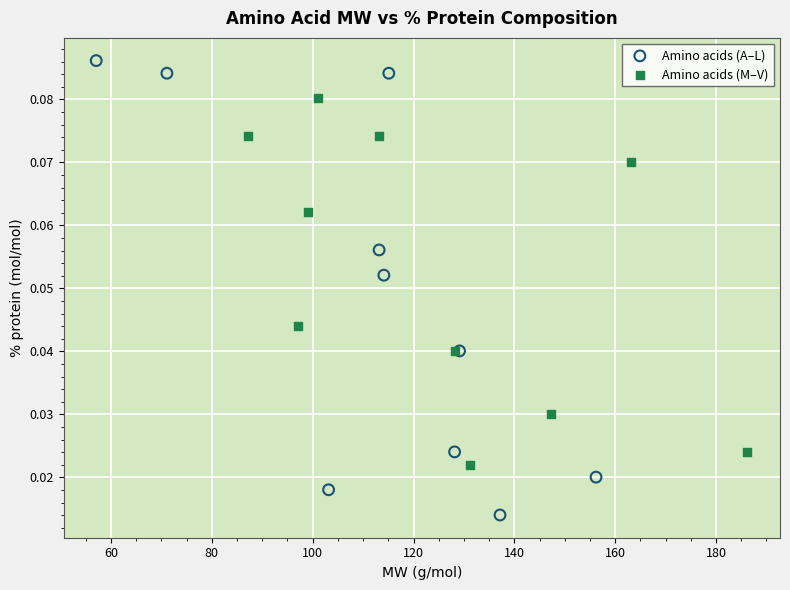

Which series reaches the minimum Y coordinate?

Amino acids (A–L)